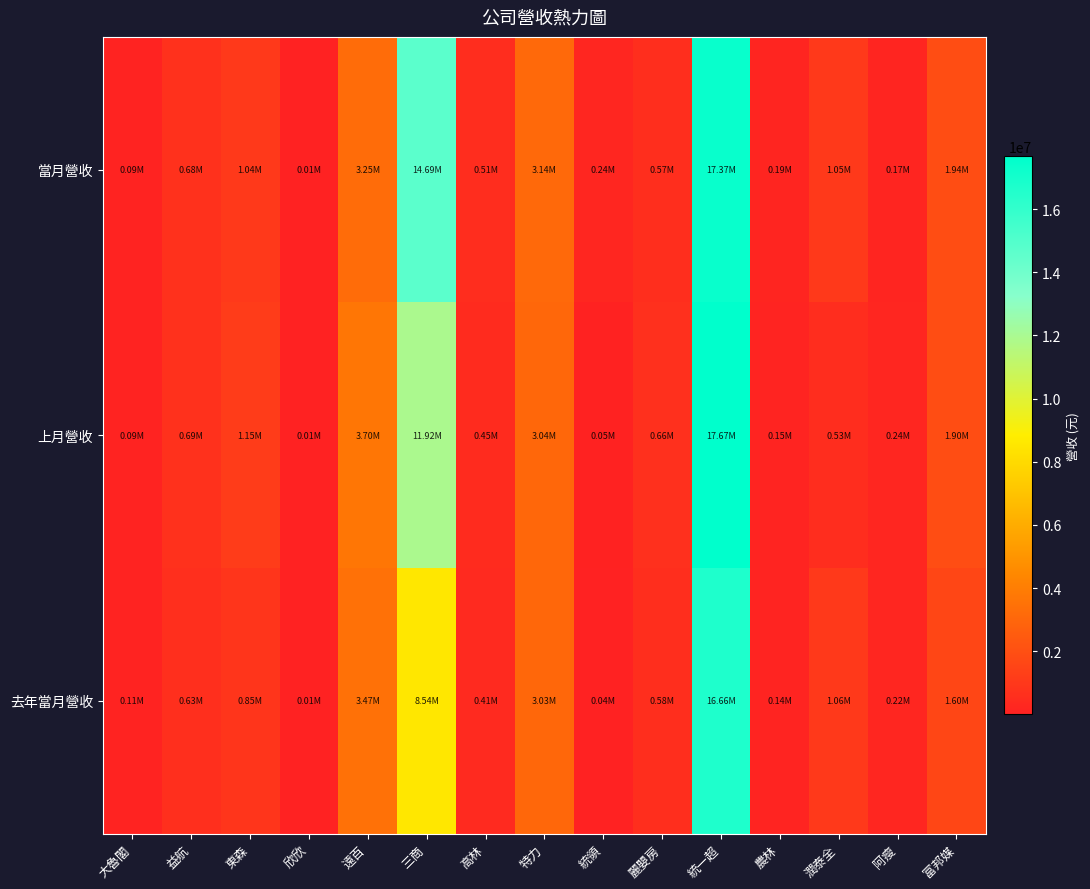

At how many categories does at least one series exceed 10233000?

2